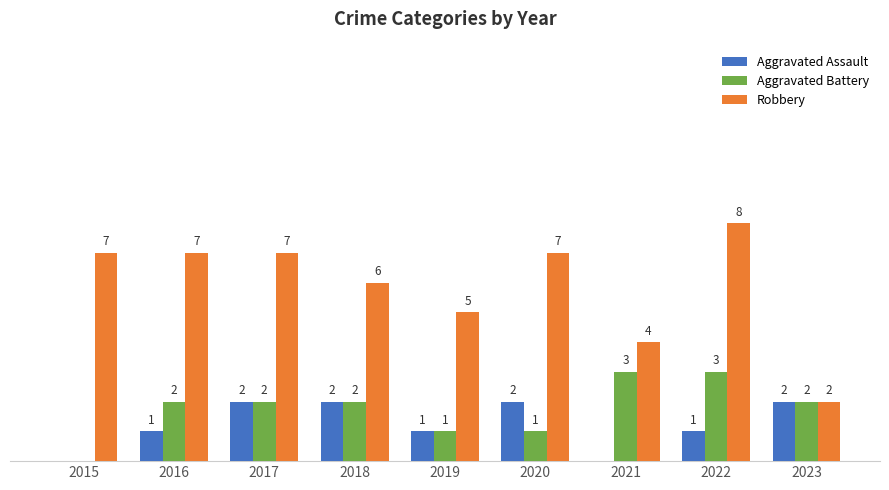

Is the value of Robbery at 2015 greater than the value of Aggravated Battery at 2017?

Yes